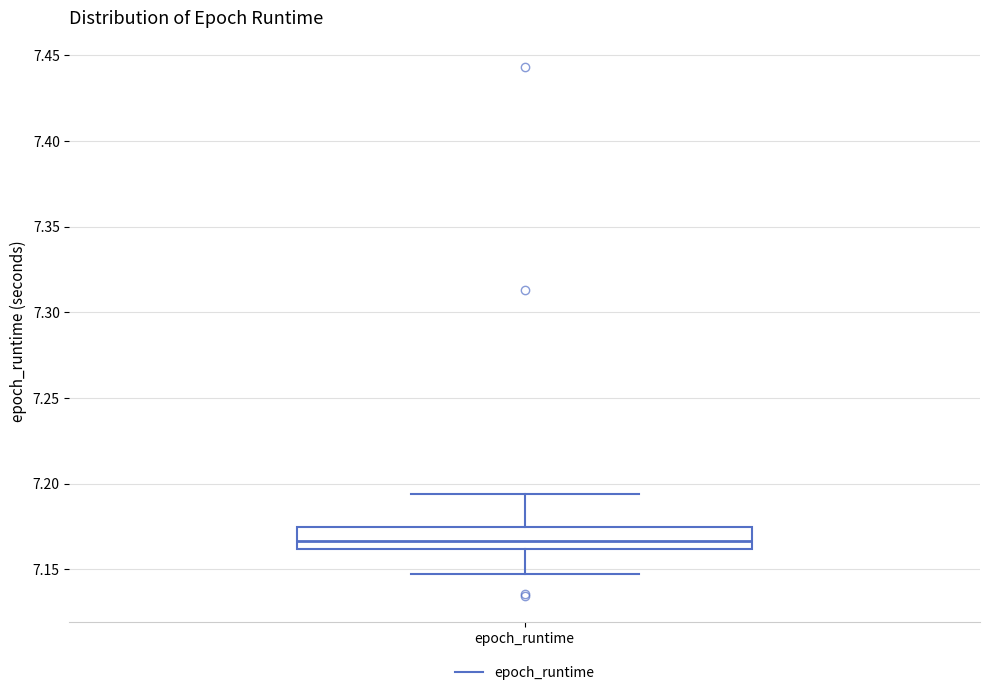

Read this box plot against the y-axis: the position of the median line, the range covered by the box, and the ends of both whiskers. The values are not printed on the chart, so give them approximately, as read against the axis.

median 7.165, box 7.160 to 7.175, whiskers 7.145 to 7.195